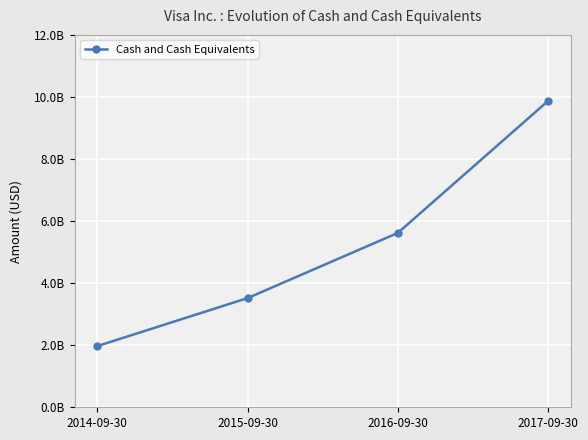

List the labels in order of value, largest first.

2017-09-30, 2016-09-30, 2015-09-30, 2014-09-30